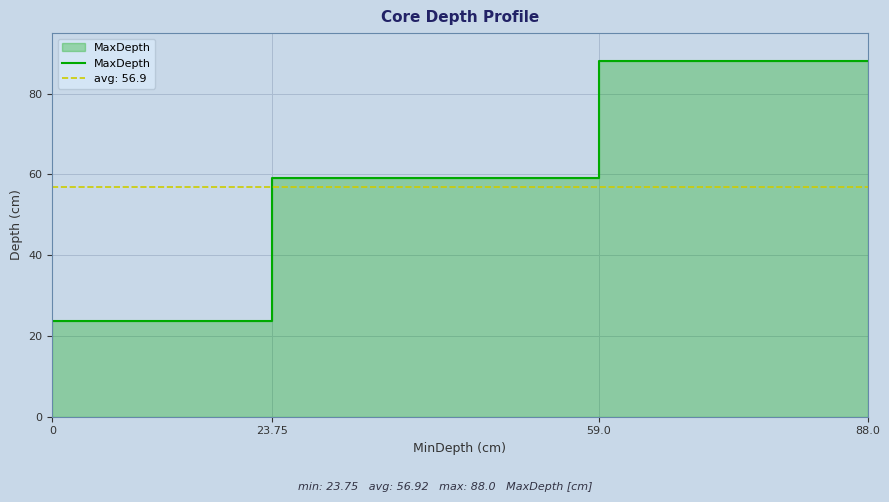

What is the smallest value displayed?

23.8